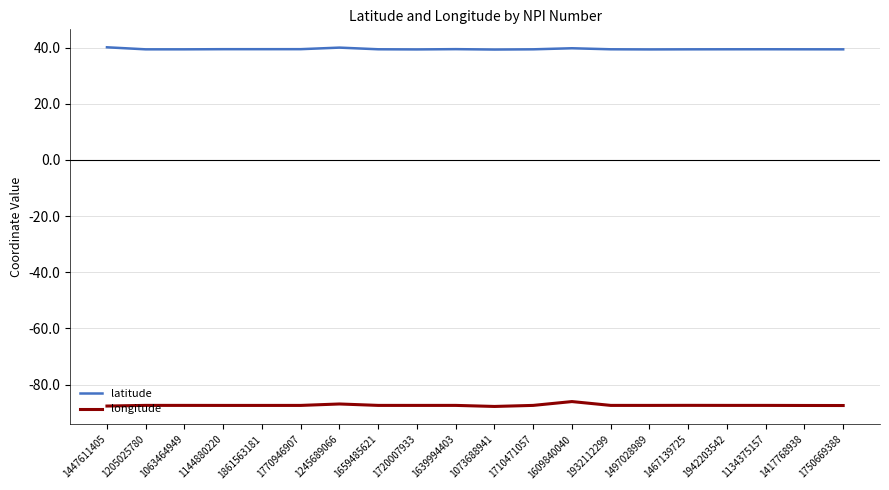

Rank the series by their average value, from lowest to highest.

longitude, latitude